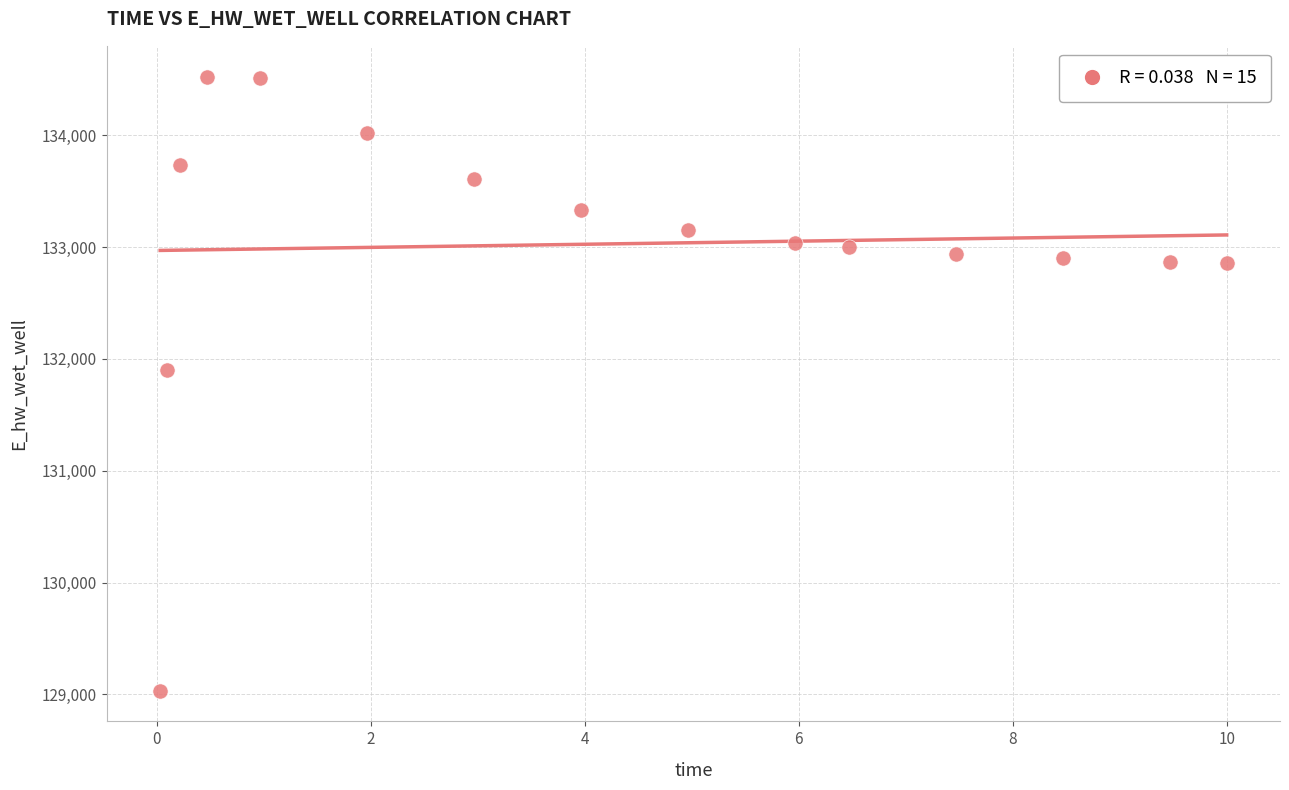

What is the range of X values (max minus min)?

10.0